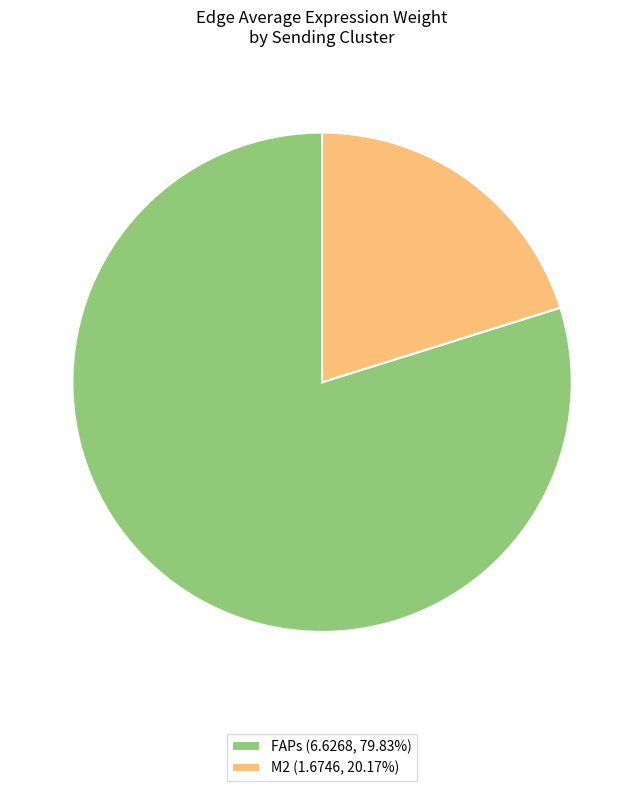

Do FAPs (6.6268, 79.83%) and M2 (1.6746, 20.17%) together represent more than half of the pie?

Yes